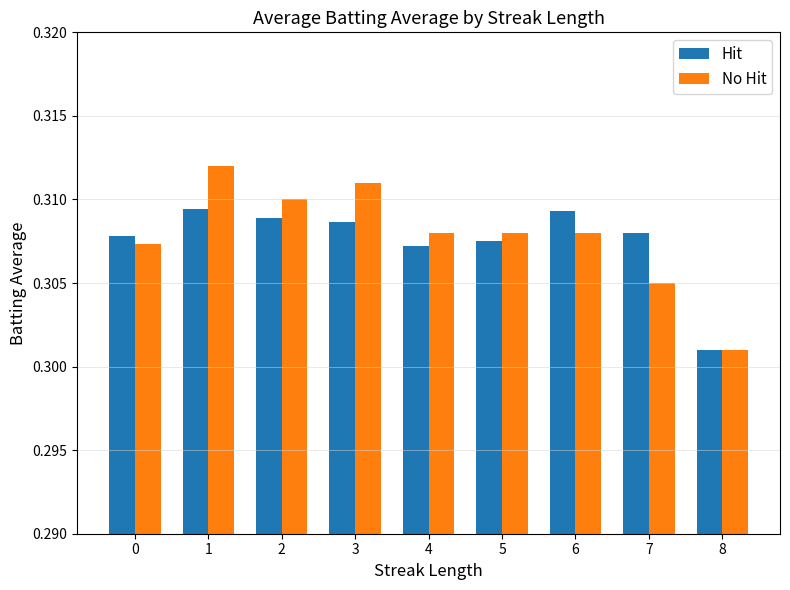

How many bars are there in total?

18